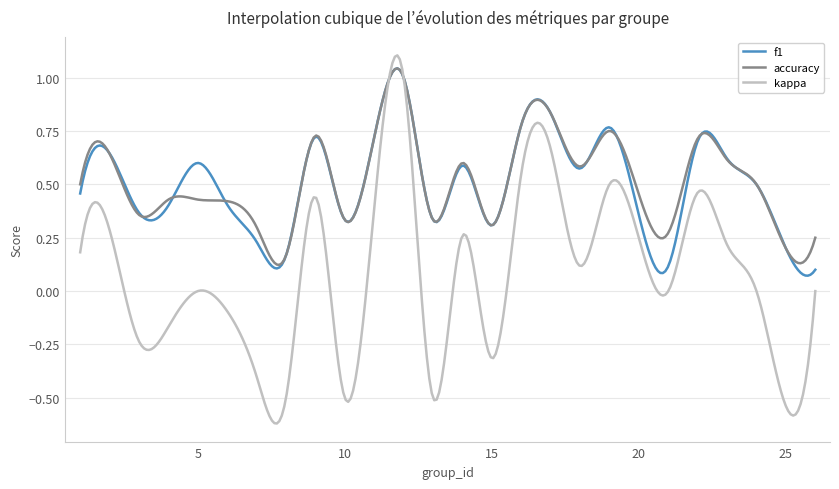

True or false: accuracy and kappa intersect in this chart.

True